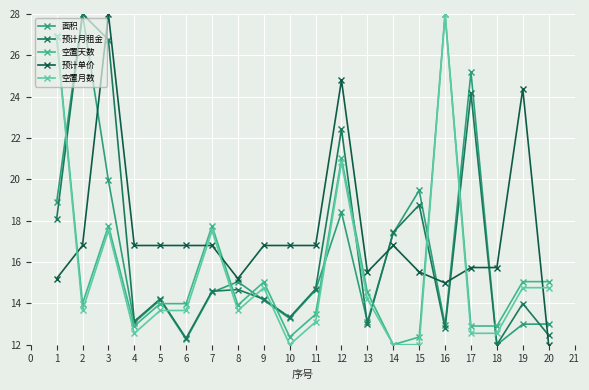

How many lines are shown in the chart?

5